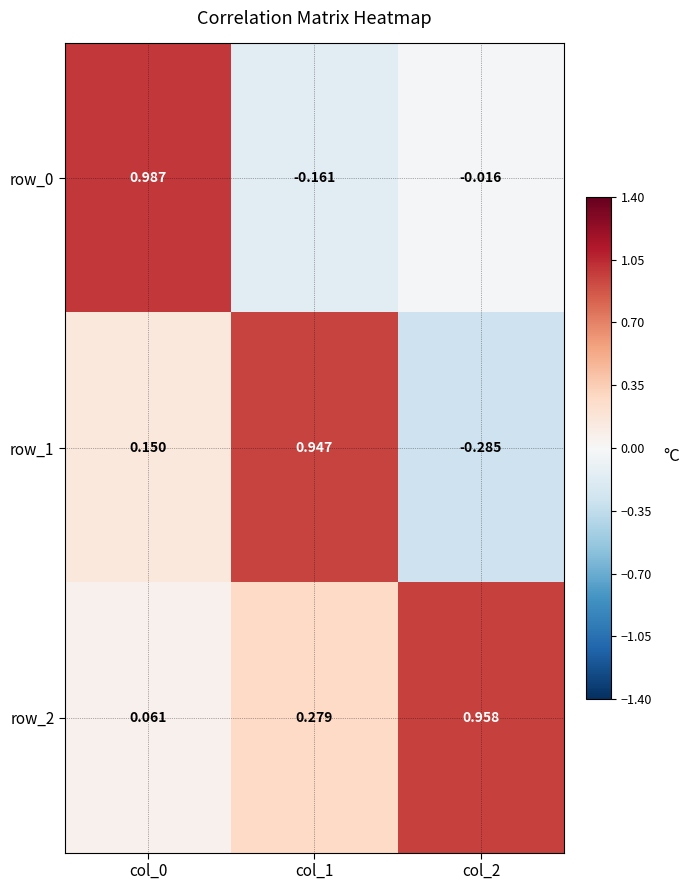

At which label does row_1 reach its peak?

col_1